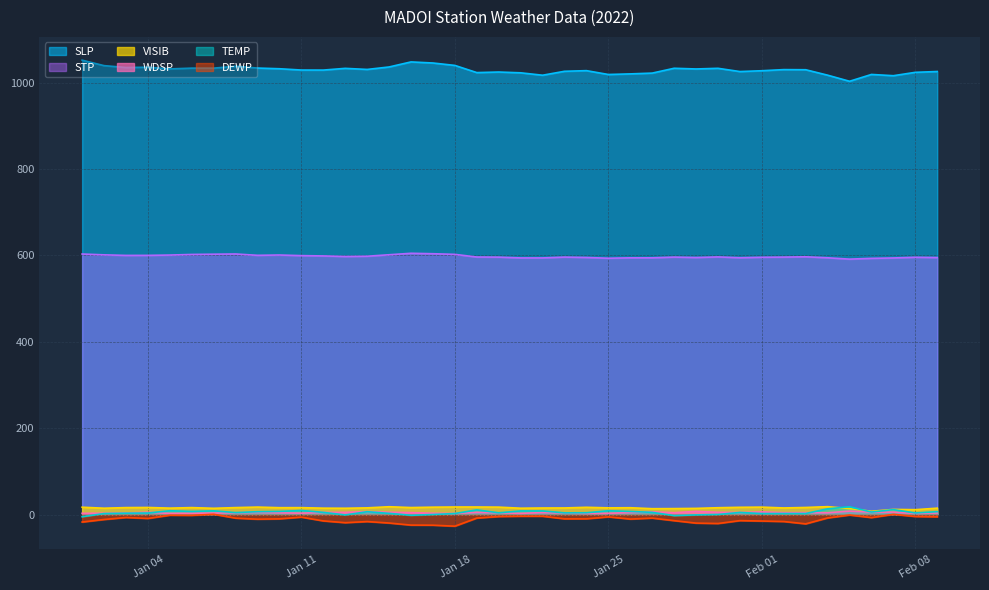

The value of SLP at Feb 08 is 705.0. True or false?

False